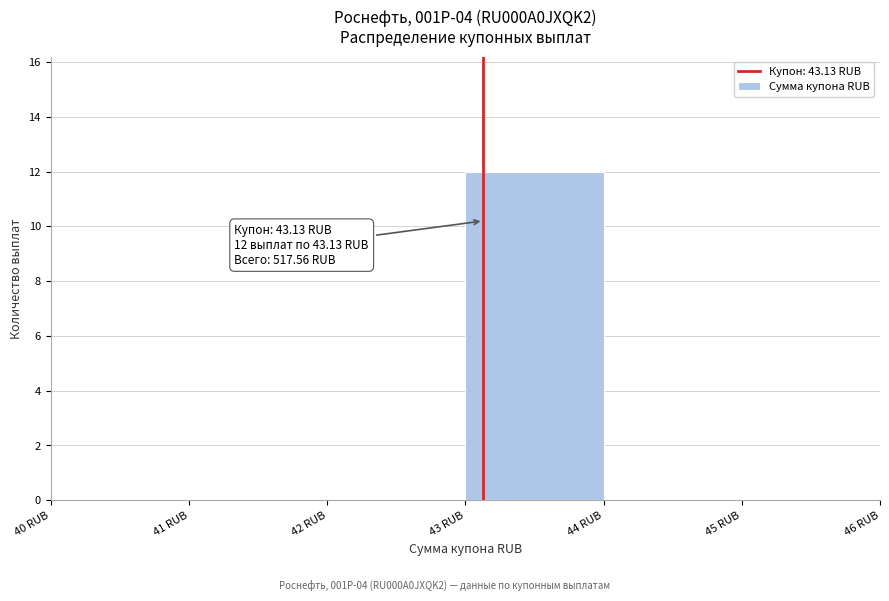

Which range on the x-axis has the tallest bar?

43 to 44